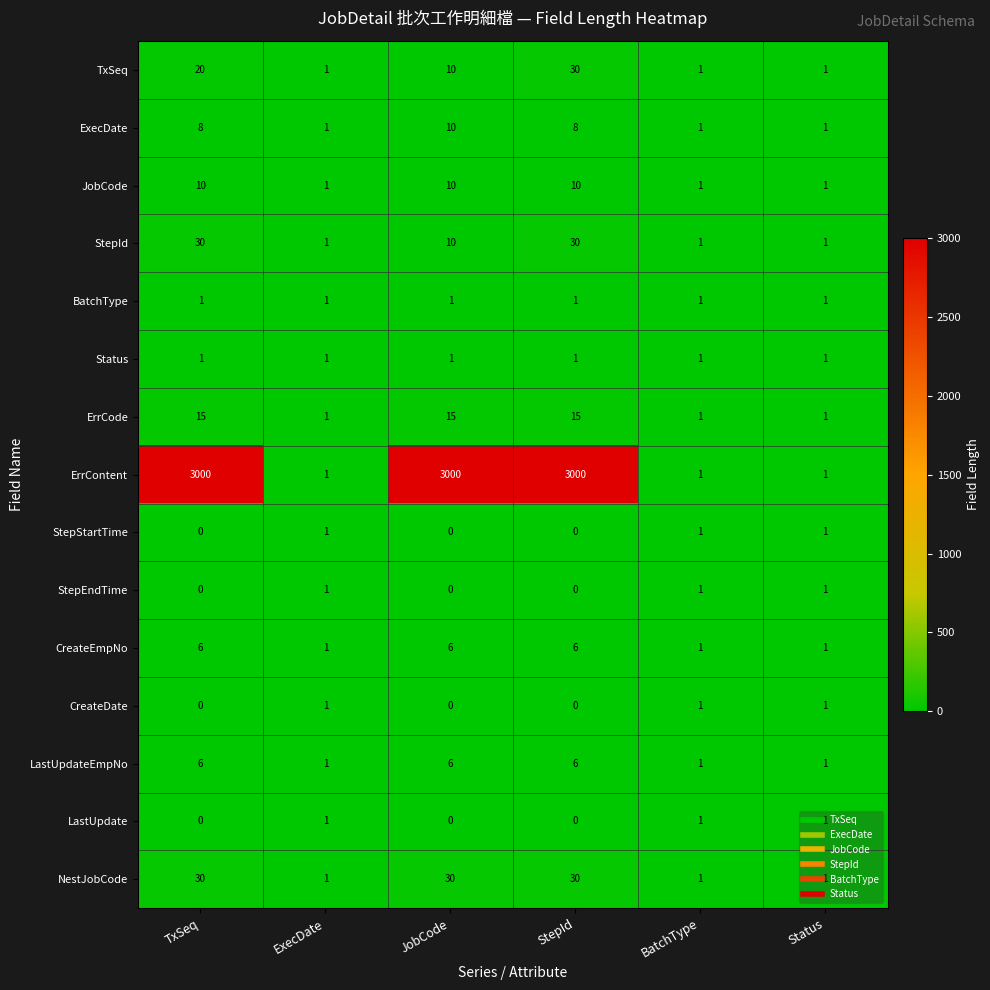

What is the difference between the maximum and second lowest values in the TxSeq series?

29